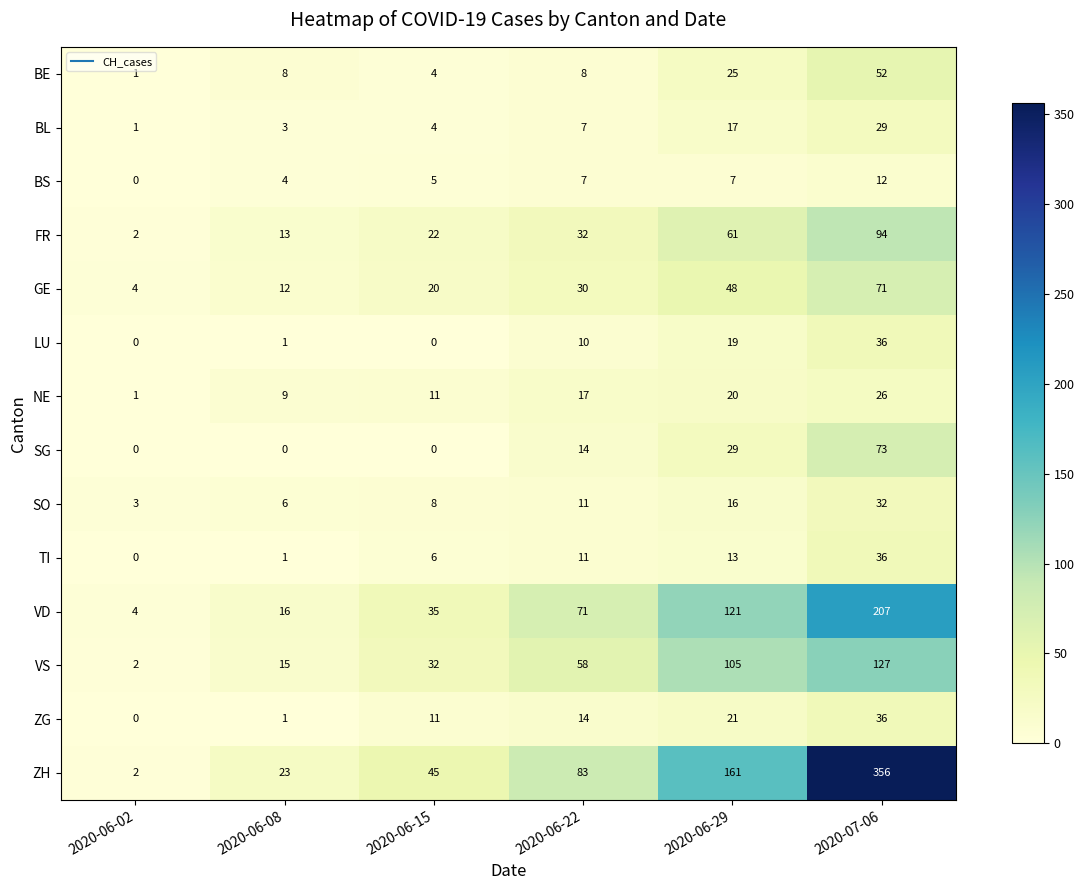

Which category has the highest value across all series?

2020-07-06